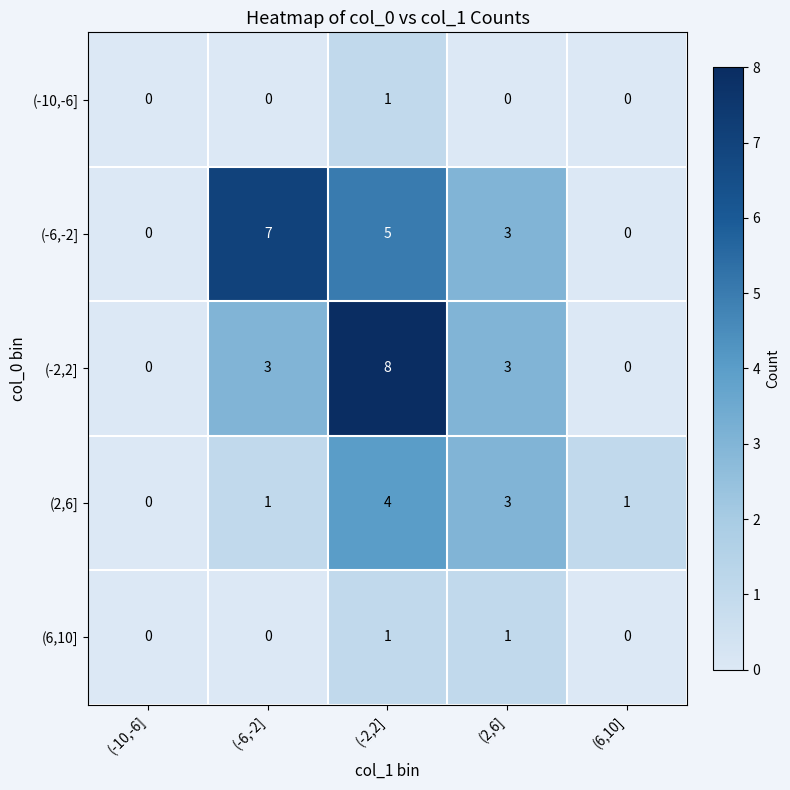

The (6,10] series shows 0 at (6,10]. True or false?

True